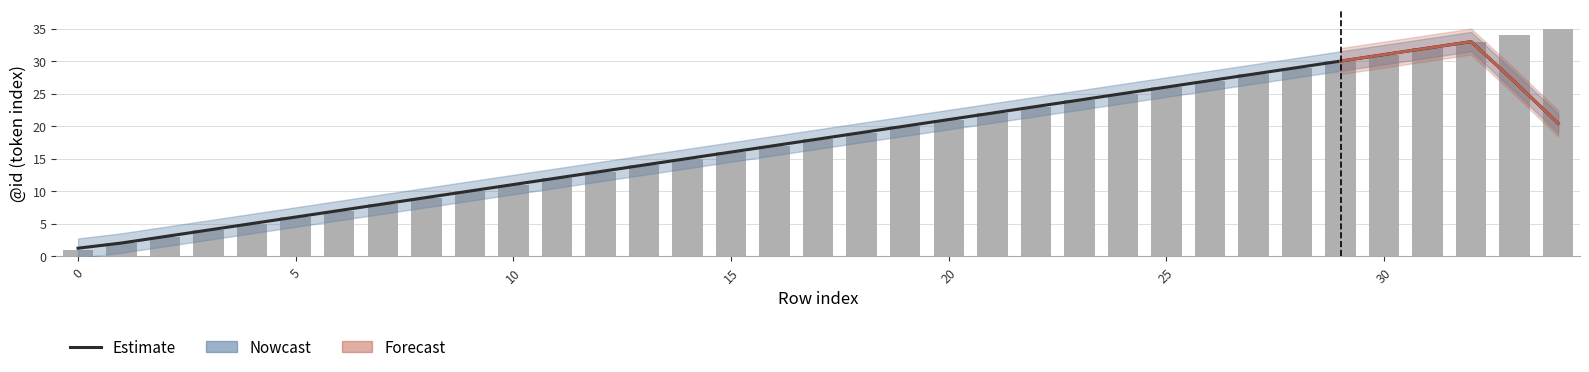

What is the greatest value displayed?

35.0